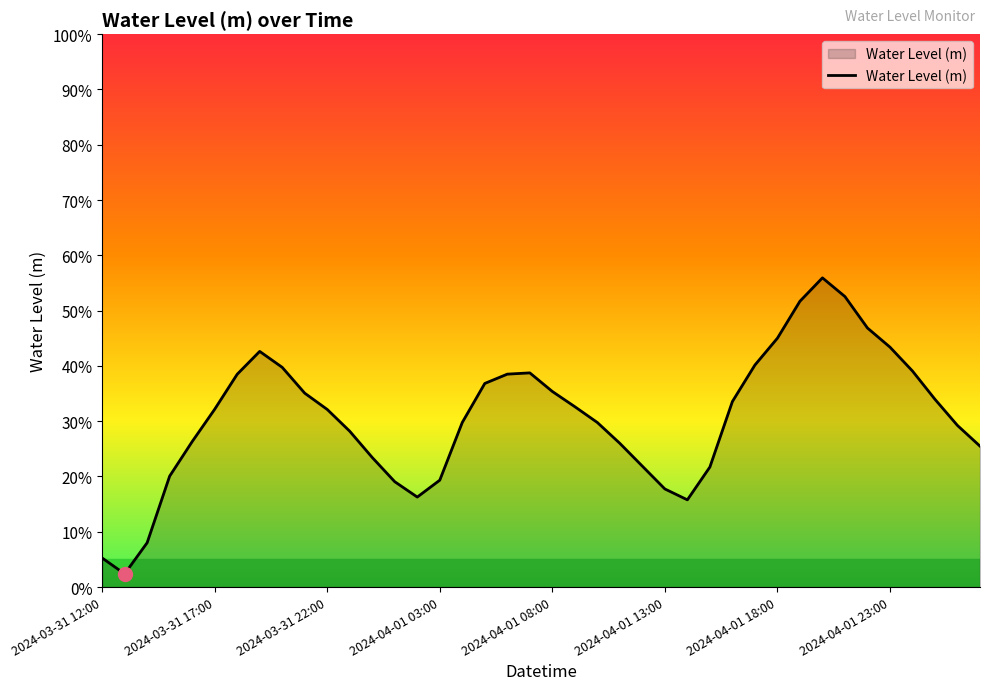

Is this an area chart (filled region under the line)?

Yes